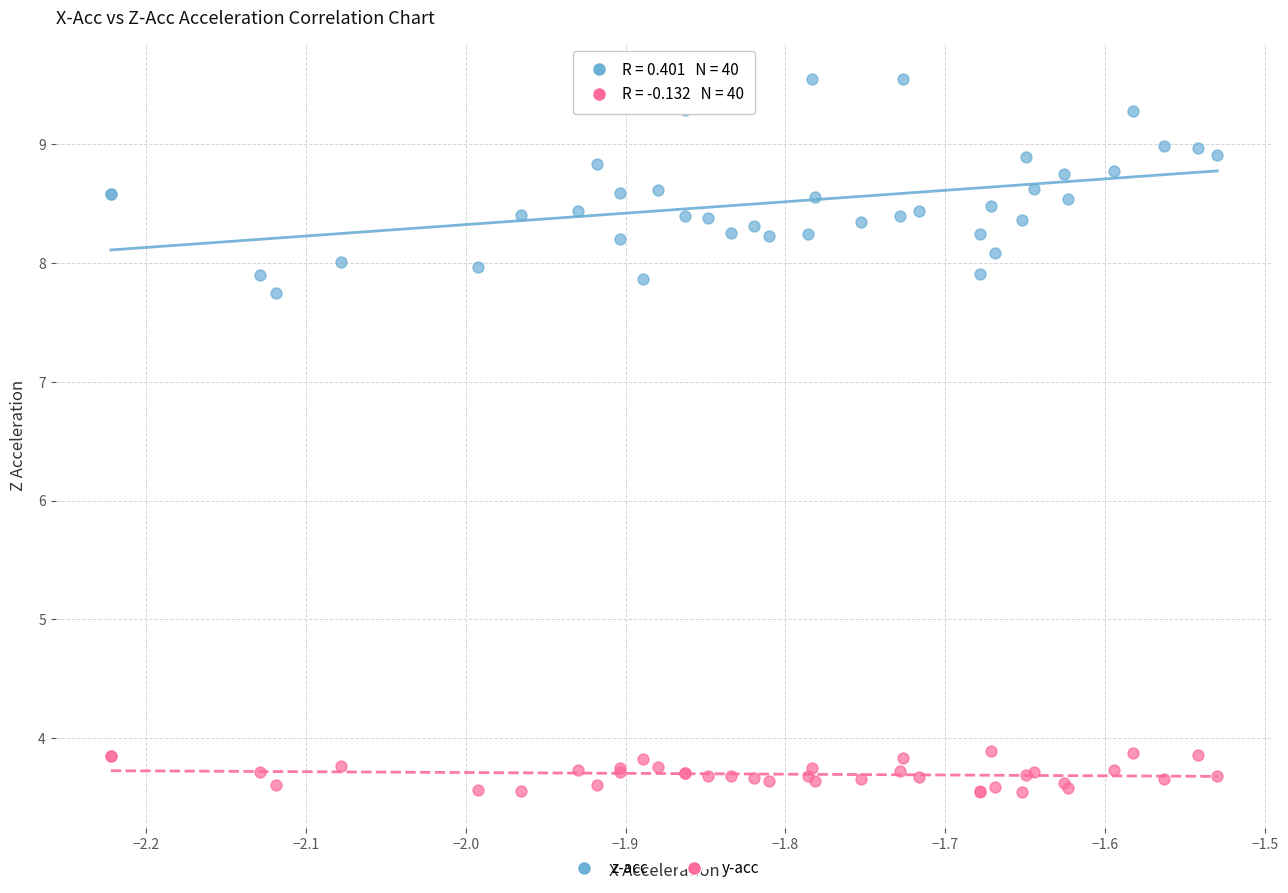

What is the X range (max minus min) for the scatter plot?

0.7